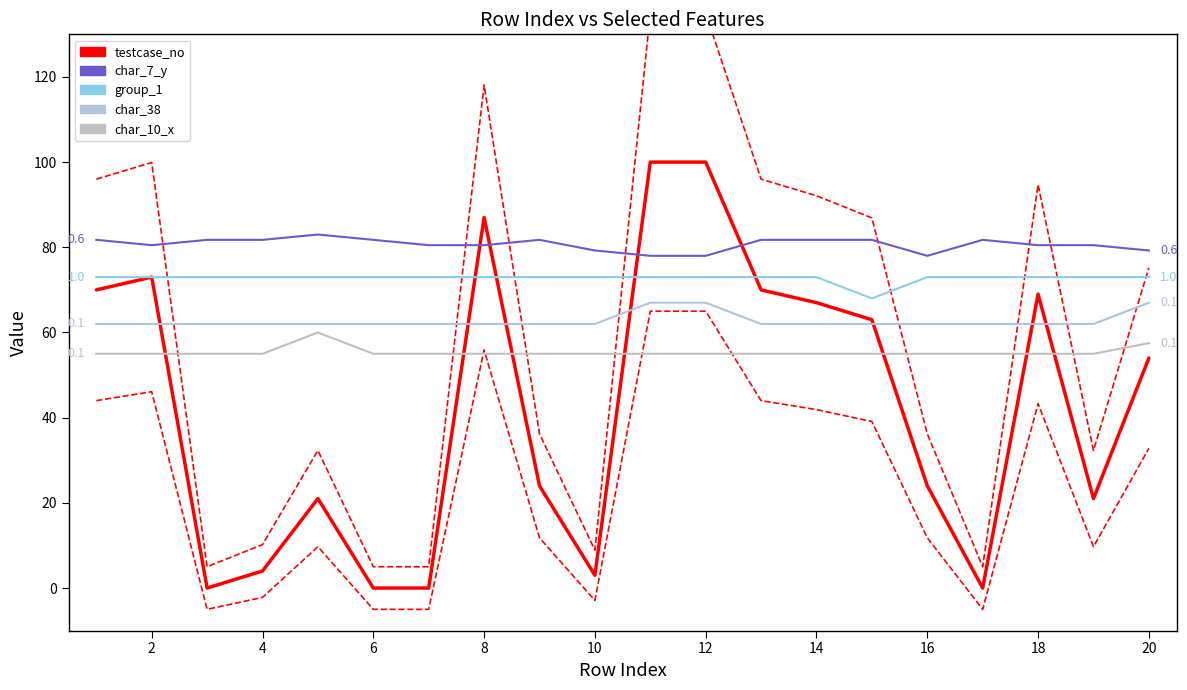

Is it true that char_38 equals 109.4 at 2?

False